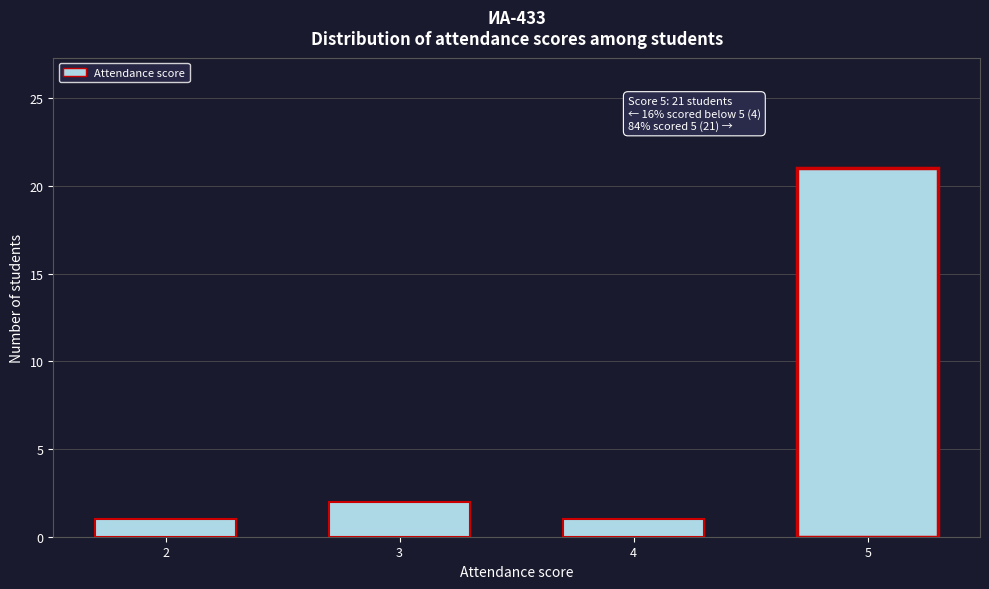

Reading right to left, what are all the values shown in this chart?

5=21	4=1	3=2	2=1